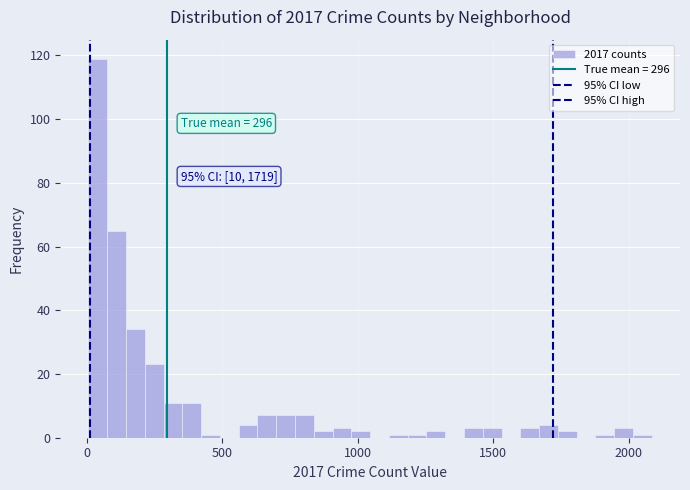

Read against the x-axis, roughly where is the centre of the tallest bar?

50